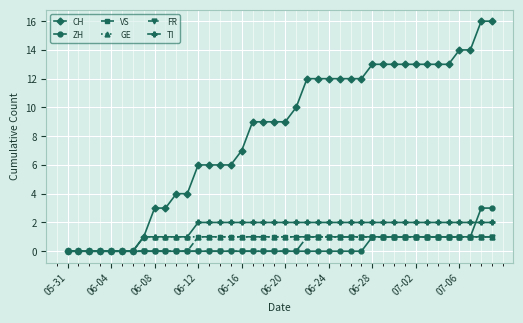

What is the greatest value displayed?

16